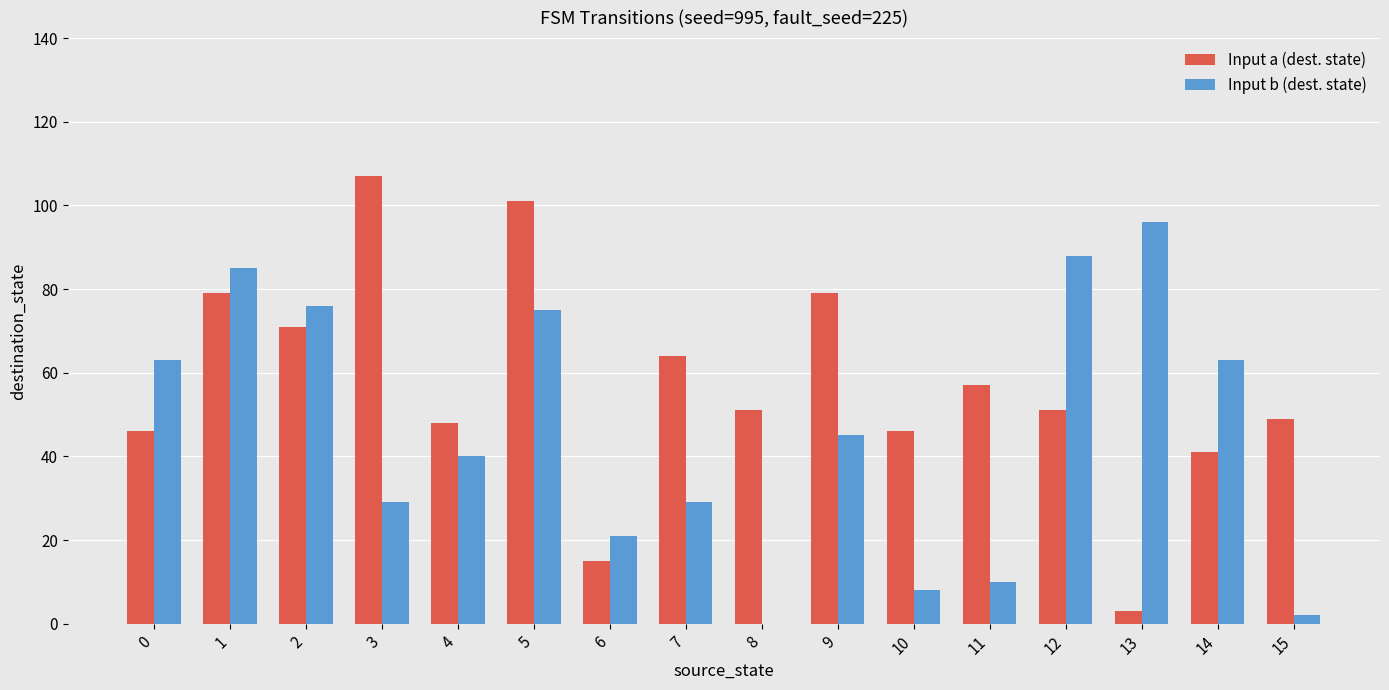

What is the spread (max minus min) of values at 5?

26